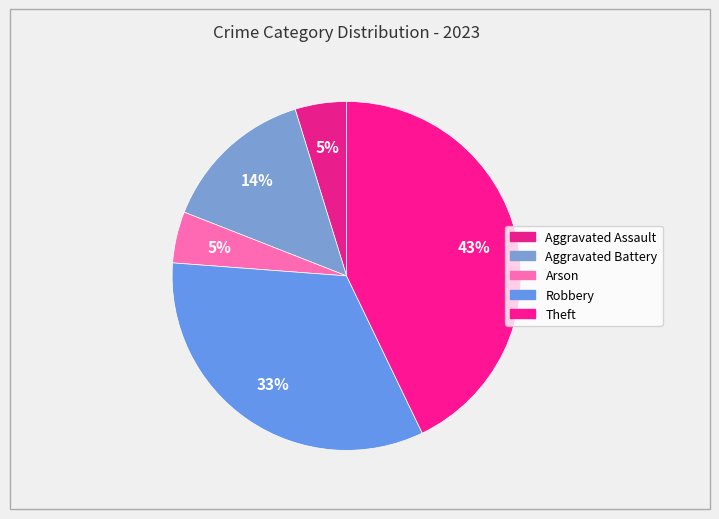

How many slices are in this pie chart?

5